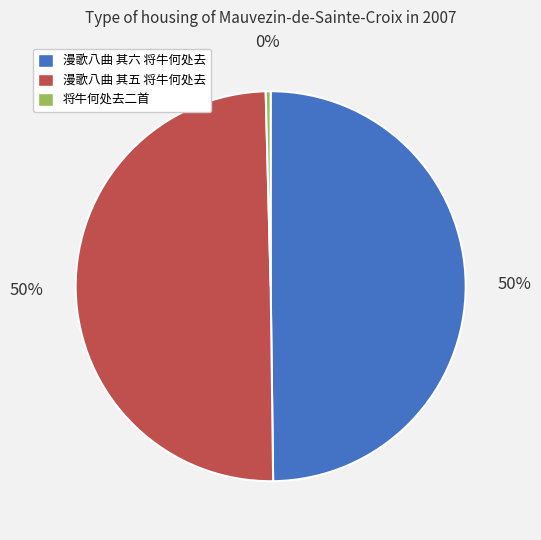

To the nearest percent, what is the average slice percentage?

33%